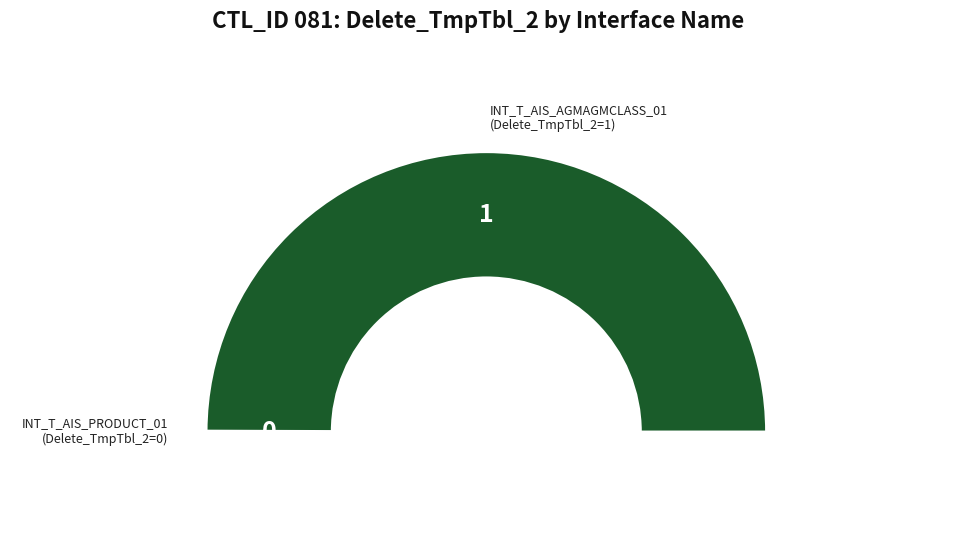

Is there any slice that represents more than half of the pie?

Yes